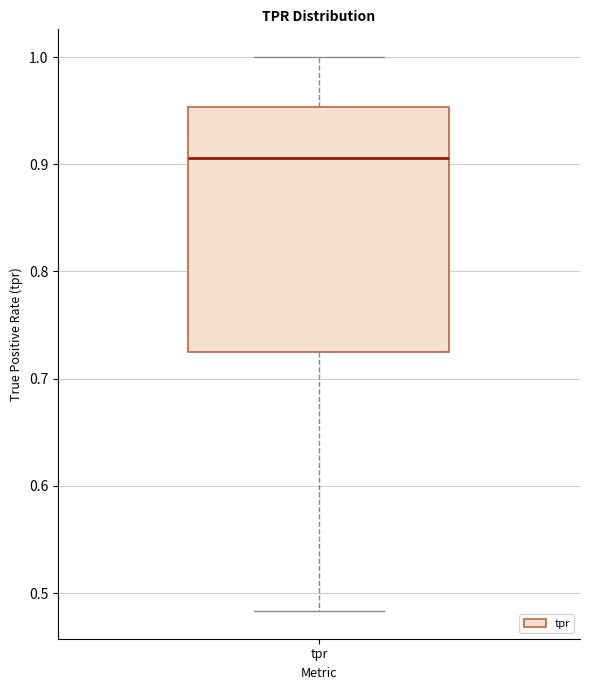

Transcribe this box plot: give where the median line is, the range the box spans, and where the two whiskers end, as read against the y-axis. The values are not printed on the chart, so give them approximately, as read against the axis.

median 0.91, box 0.72 to 0.95, whiskers 0.48 to 1.00